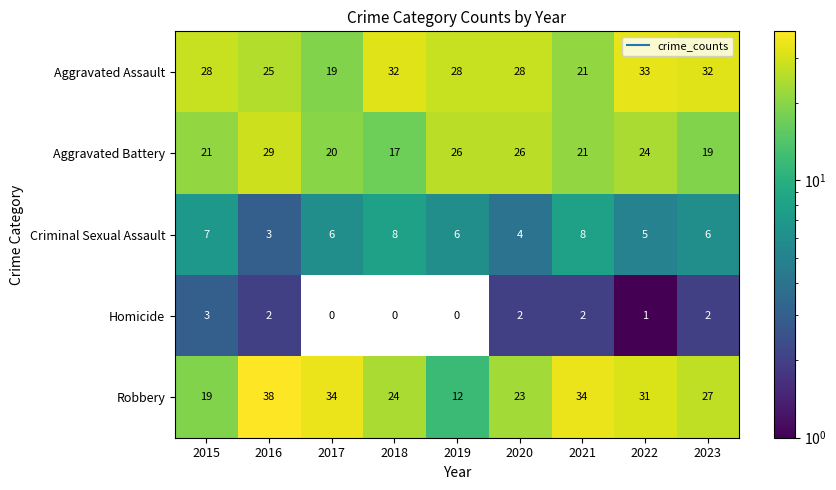

What is the average value of the Aggravated Assault series?

27.3